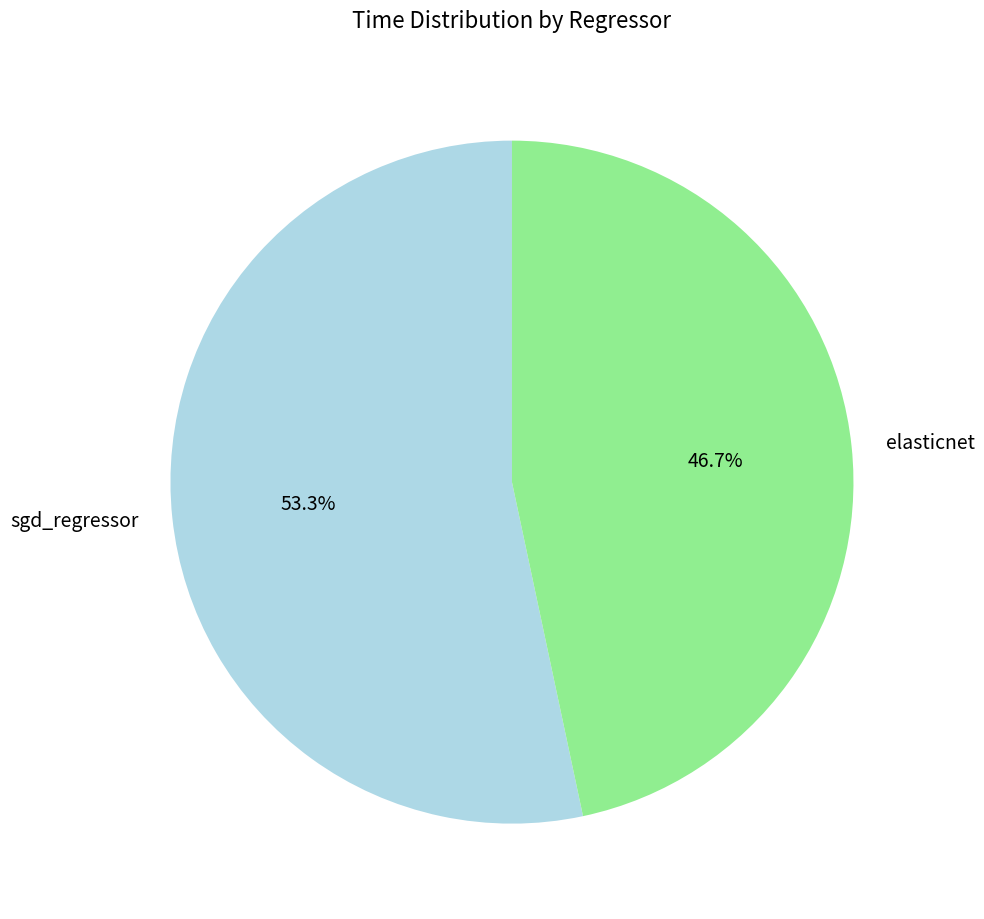

How many segments does this pie chart have?

2